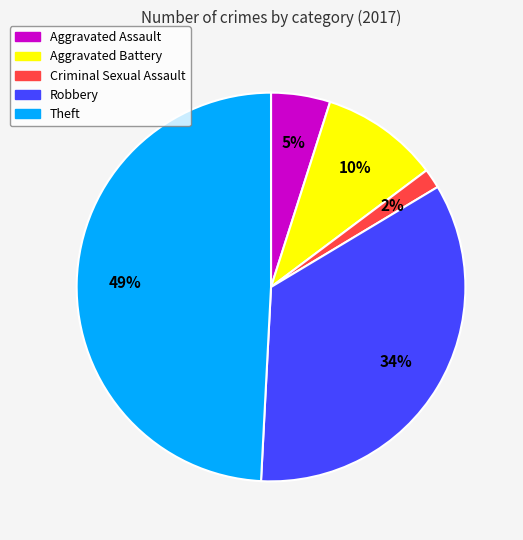

To the nearest percent, what is the difference between the Theft and Aggravated Battery slice percentages?

39%